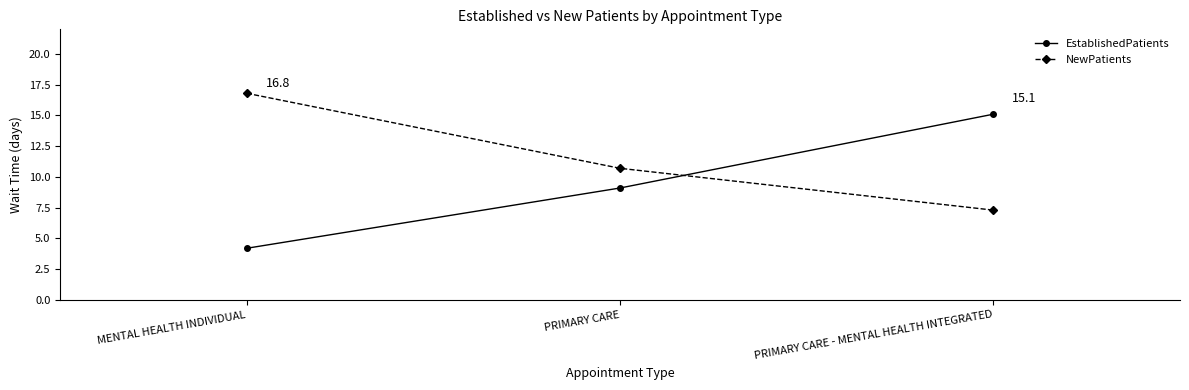

At how many categories does at least one series exceed 4?

3